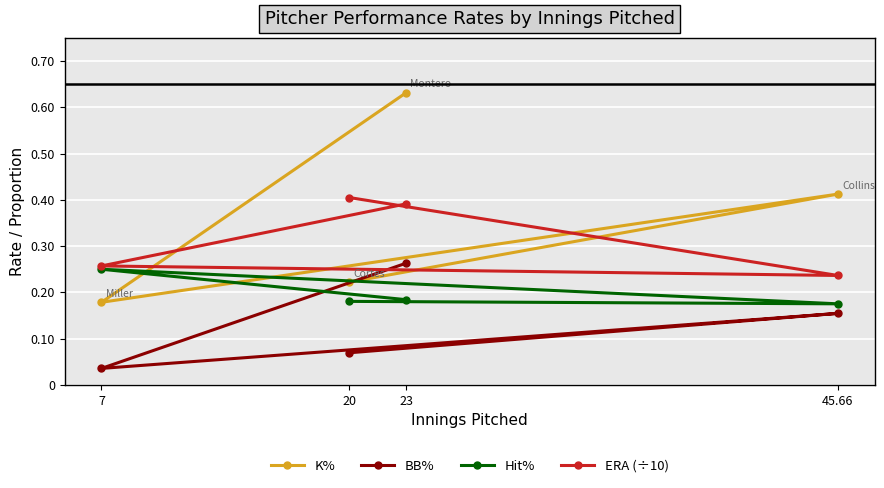

What is the difference between the maximum and minimum values in the ERA (÷10) series?

0.2